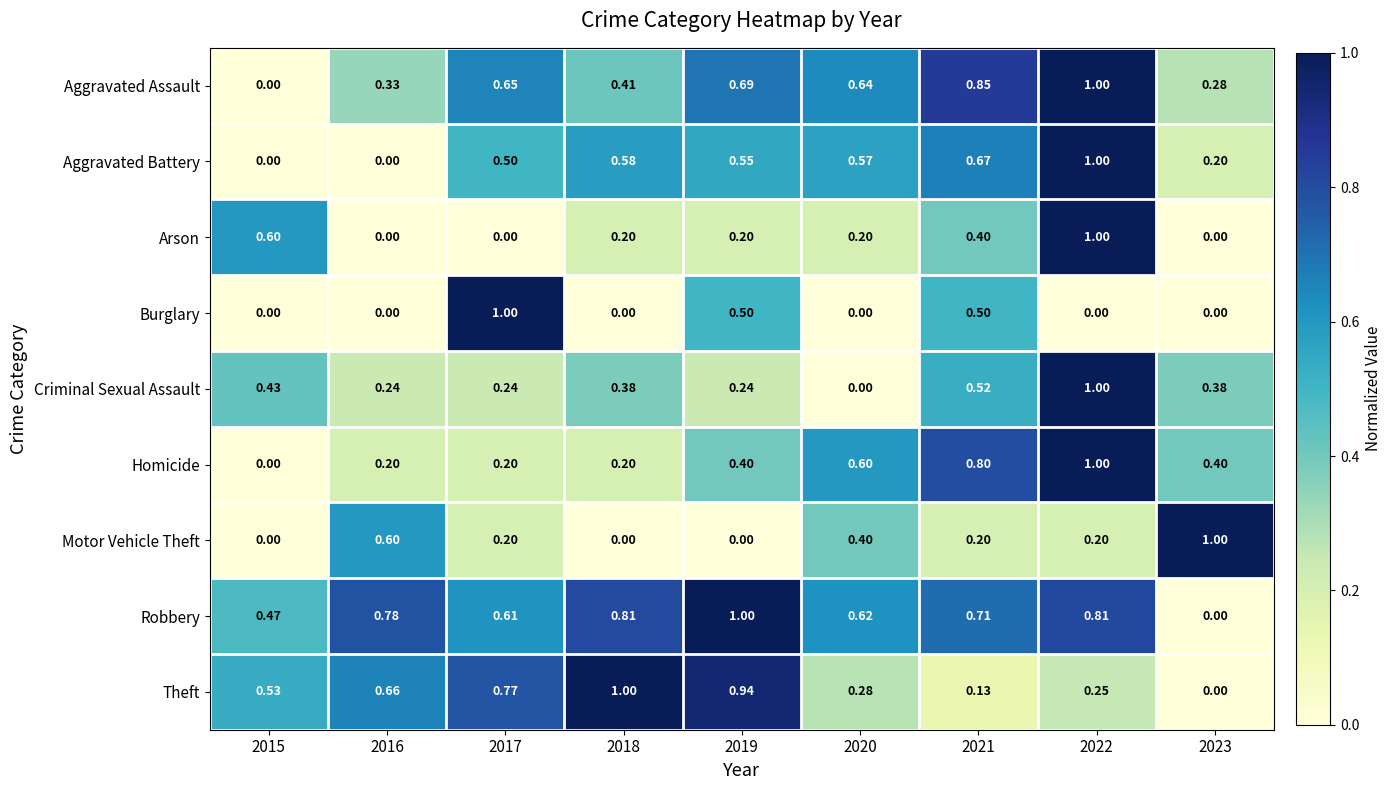

Is the value of Theft at 2018 greater than the value of Arson at 2016?

Yes